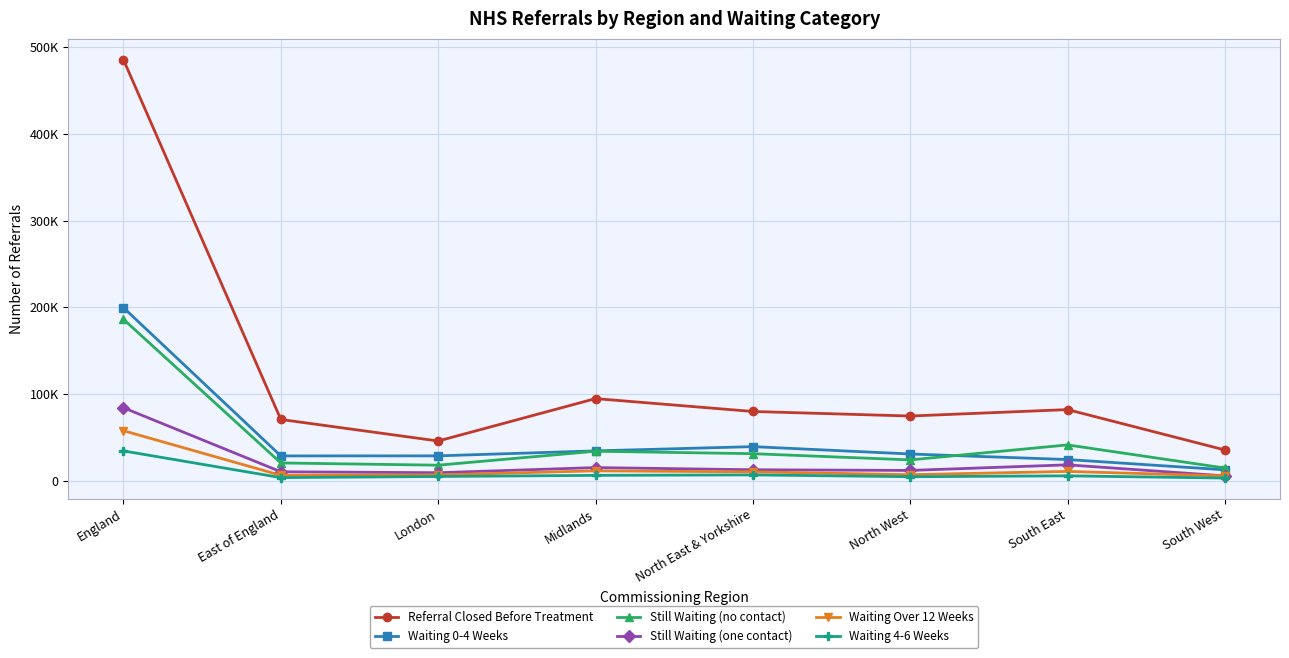

Is this an area chart (filled region under the line)?

No